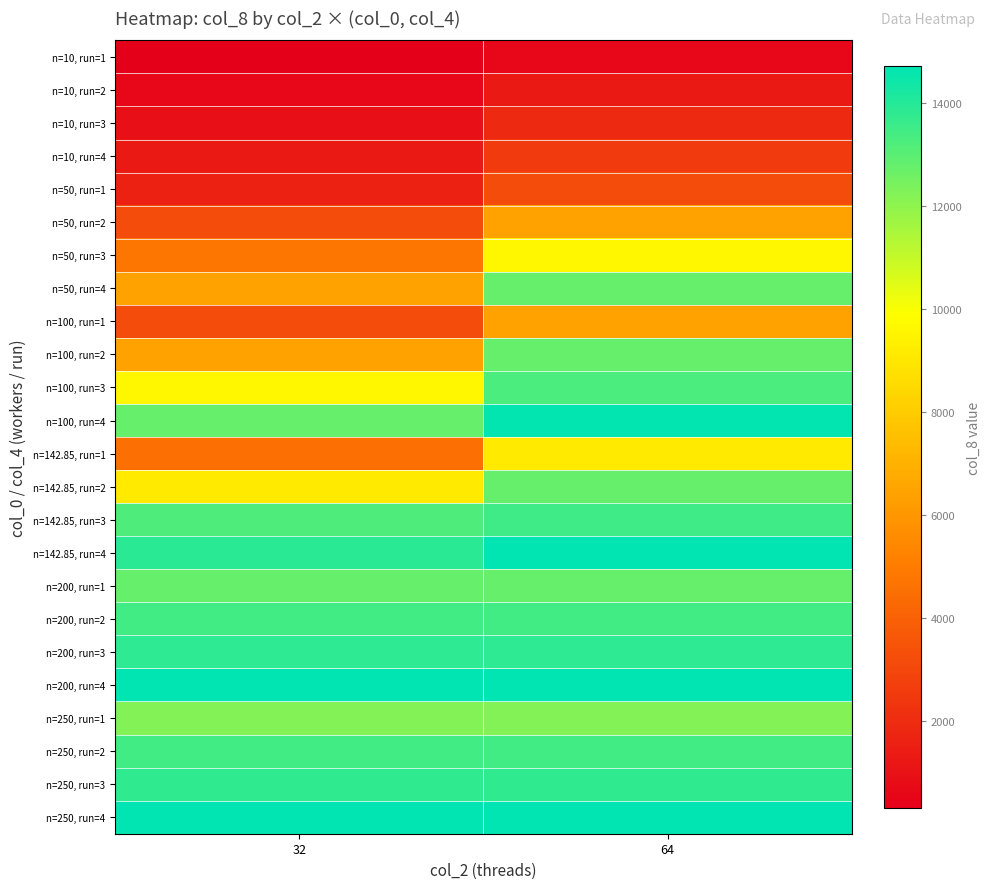

At how many categories does at least one series exceed 3336?

2